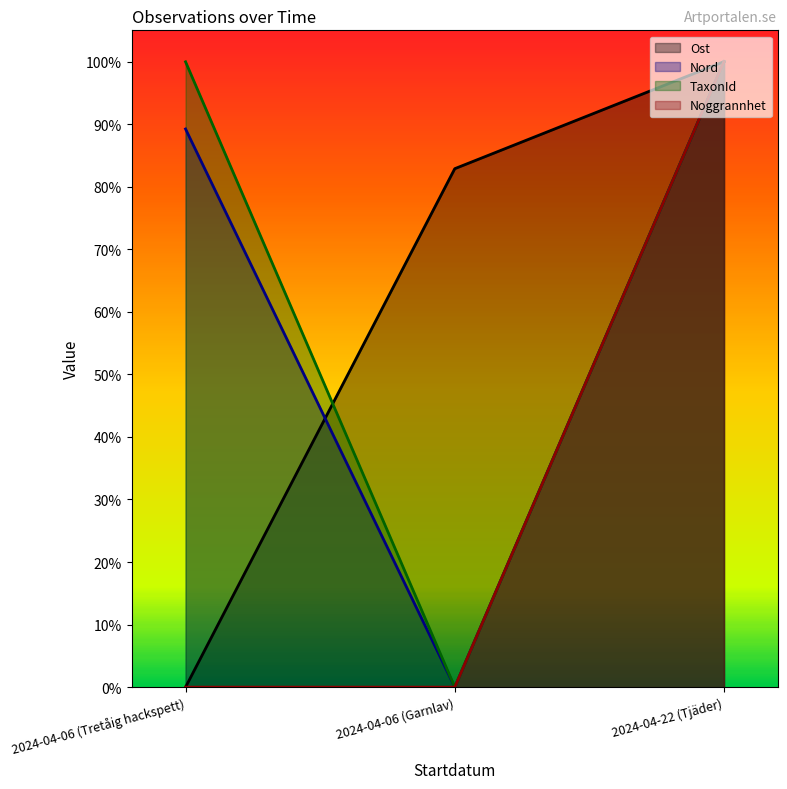

True or false: Ost has a value of 1.0 at 2024-04-22 (Tjäder).

True